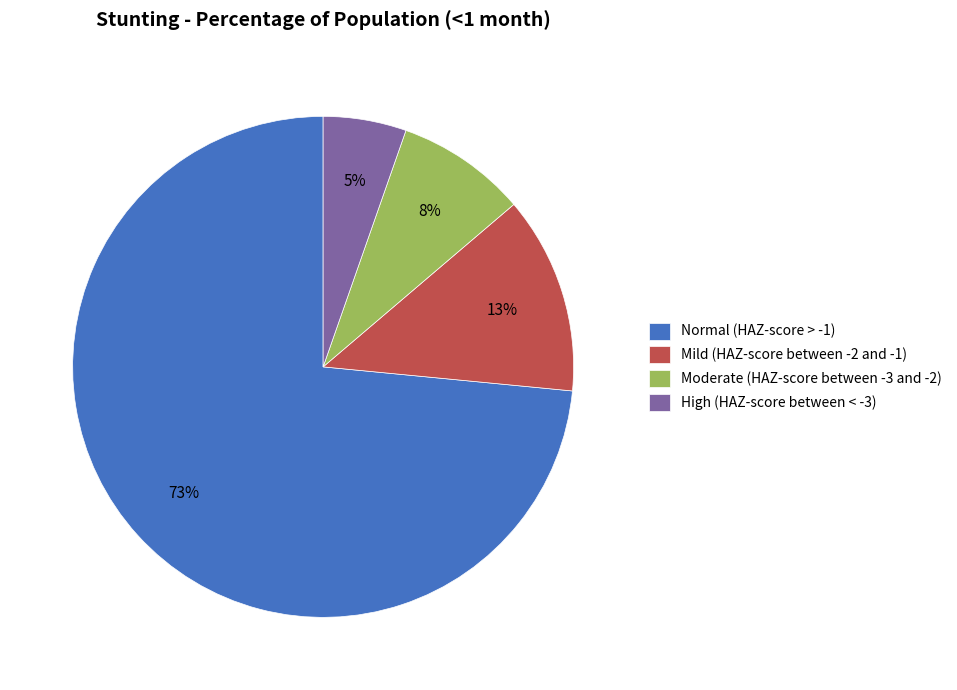

Is there a majority slice in this chart?

Yes